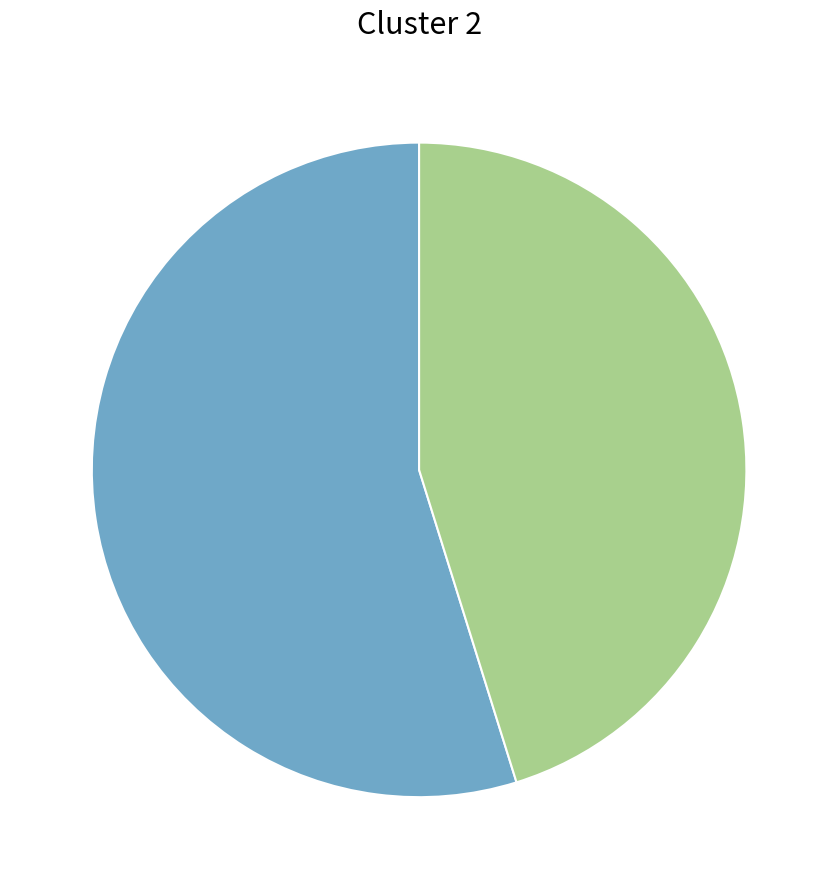

Is there a majority slice in this chart?

Yes